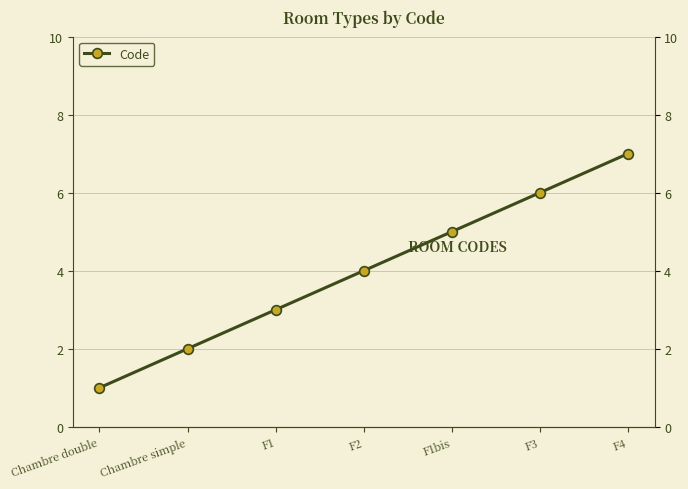

What is the sum of all values?

28